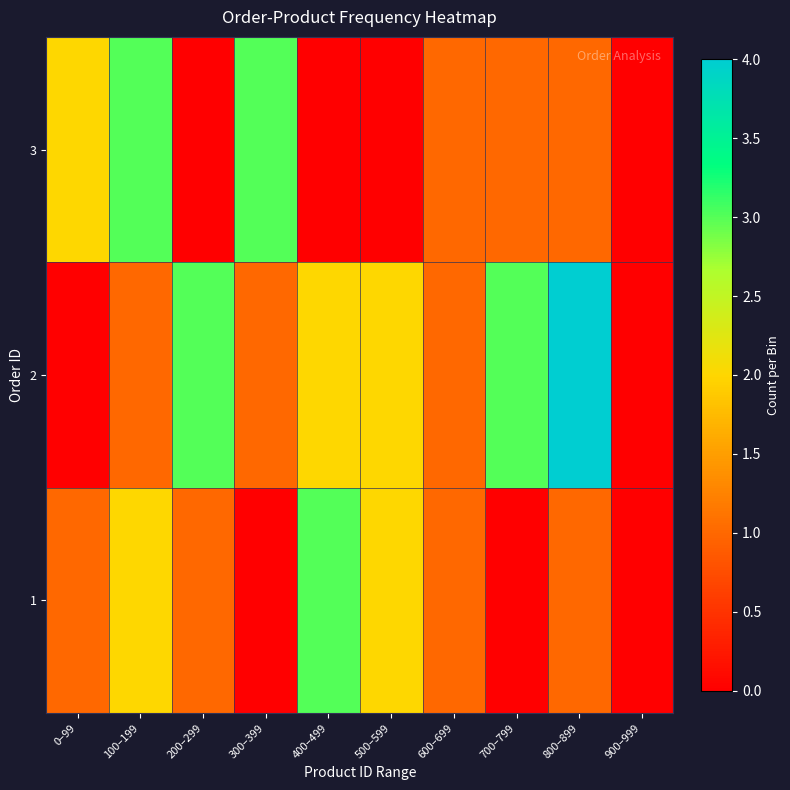

List the series in order of their peak value, lowest first.

1, 3, 2